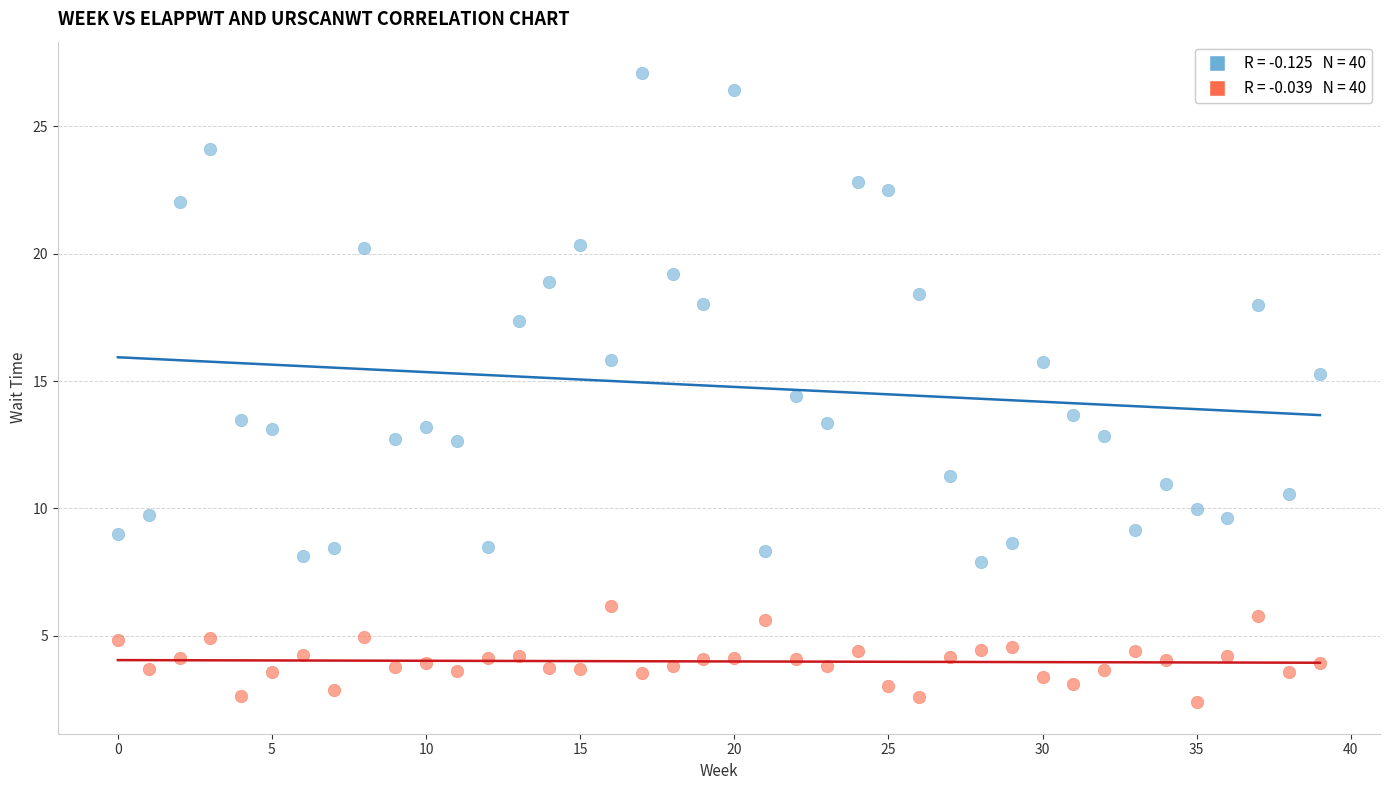

Across all data points, what is the range of Y values (max minus min)?

24.7